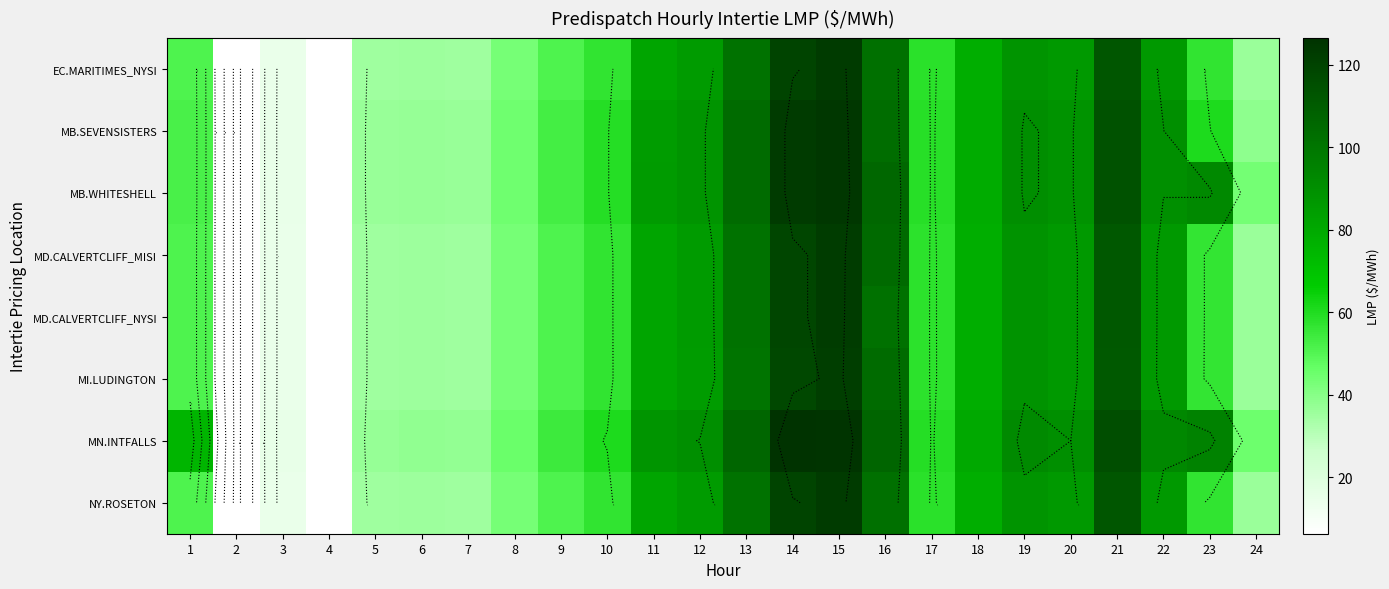

What is the spread (max minus min) of values at 16?

4.4